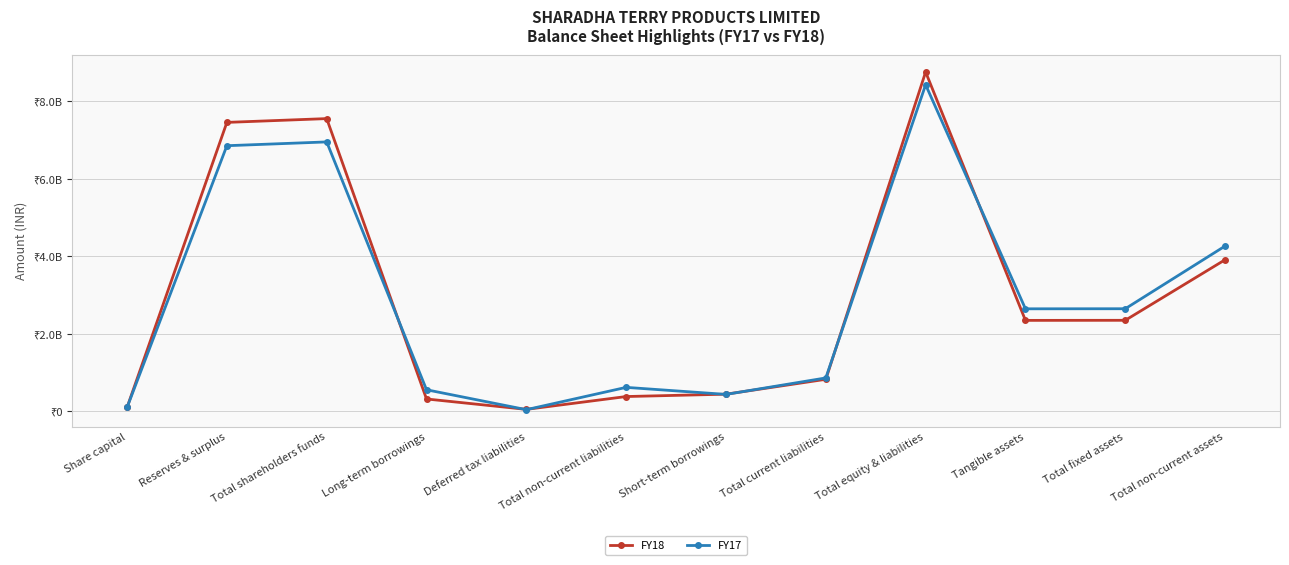

Reading left to right, list all the values displayed in this chart.

FY18: Share capital=97800000	Reserves & surplus=7453840000	Total shareholders funds=7551640000	Long-term borrowings=316064000	Deferred tax liabilities=47781000	Total non-current liabilities=378895000	Short-term borrowings=439761000	Total current liabilities=823794000	Total equity & liabilities=8754329000	Tangible assets=2344296000	Total fixed assets=2346352000	Total non-current assets=3909047000
FY17: Share capital=97800000	Reserves & surplus=6852110000	Total shareholders funds=6949910000	Long-term borrowings=553740000	Deferred tax liabilities=40066000	Total non-current liabilities=615692000	Short-term borrowings=434078000	Total current liabilities=859204000	Total equity & liabilities=8424806000	Tangible assets=2642718000	Total fixed assets=2644821000	Total non-current assets=4262964000